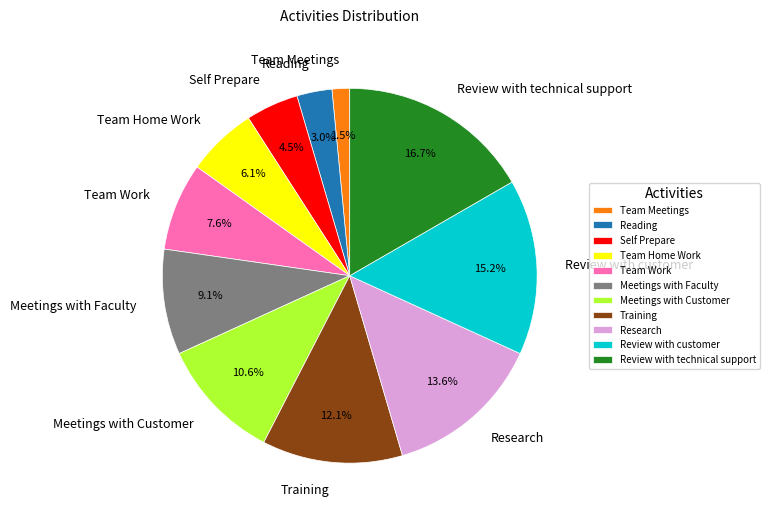

Rank the categories by value from highest to lowest.

Review with technical support, Review with customer, Research, Training, Meetings with Customer, Meetings with Faculty, Team Work, Team Home Work, Self Prepare, Reading, Team Meetings